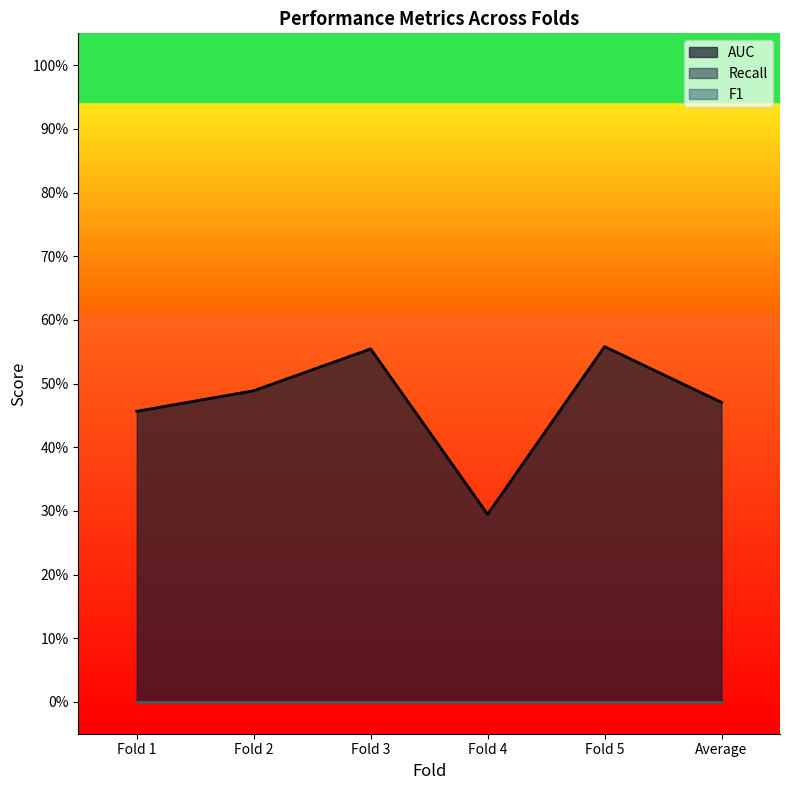

What is the total value across all series at Fold 2?

0.5